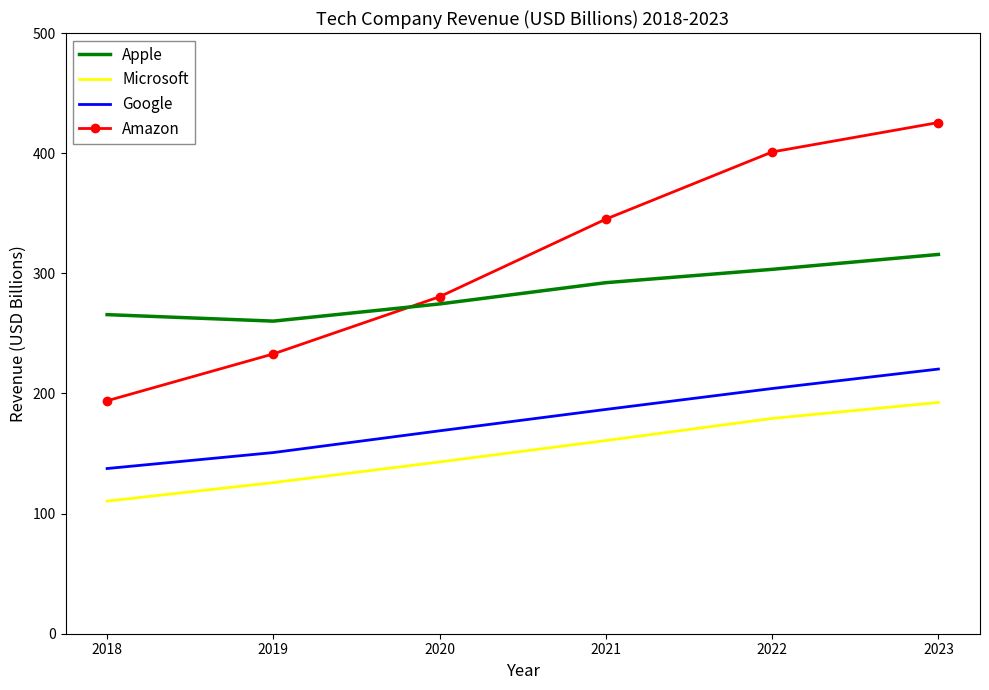

What is the maximum value for Apple?

315.7